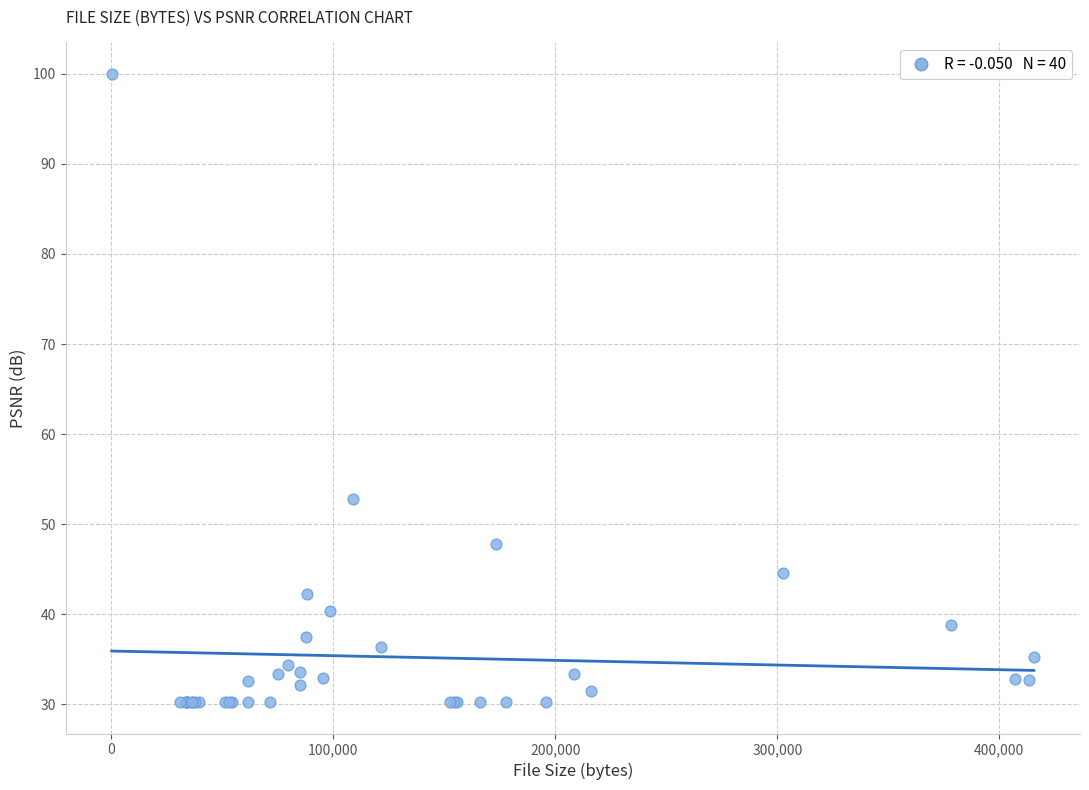

What Y value in the scatter plot is closest to 65?

52.8